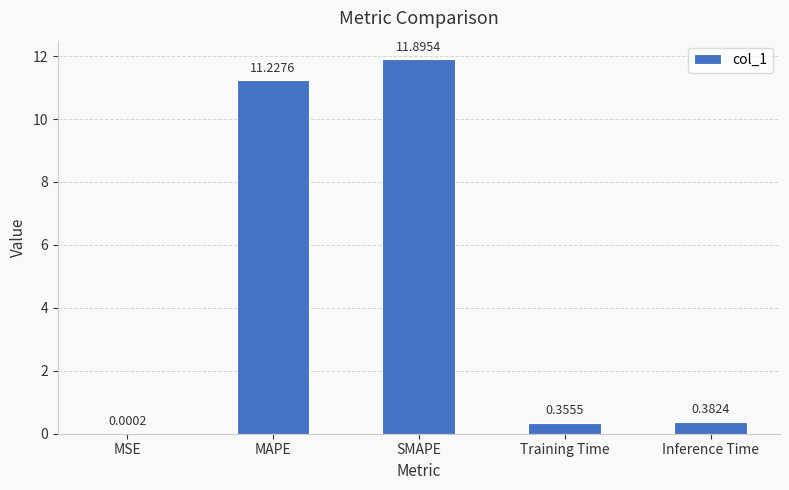

What is the change in value from MSE to SMAPE?

+11.9